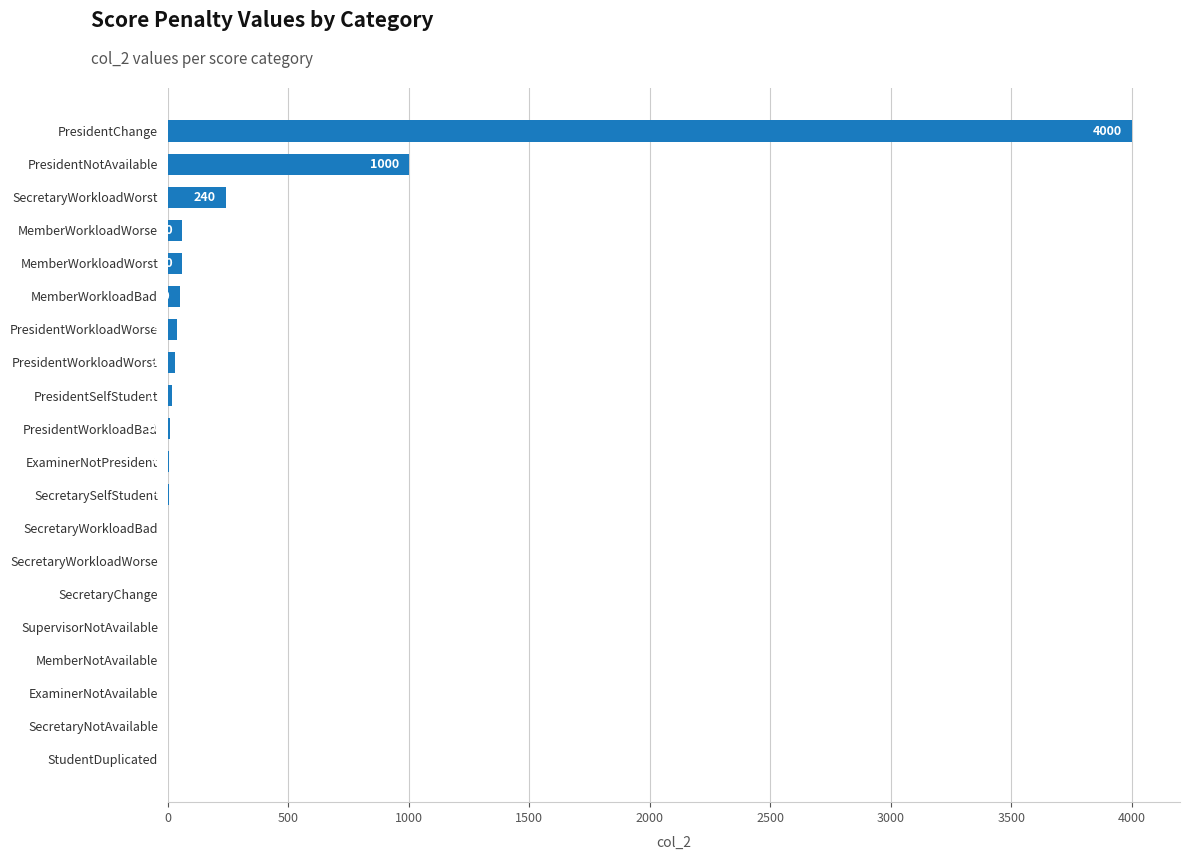

Which has a higher value, PresidentSelfStudent or MemberNotAvailable?

PresidentSelfStudent